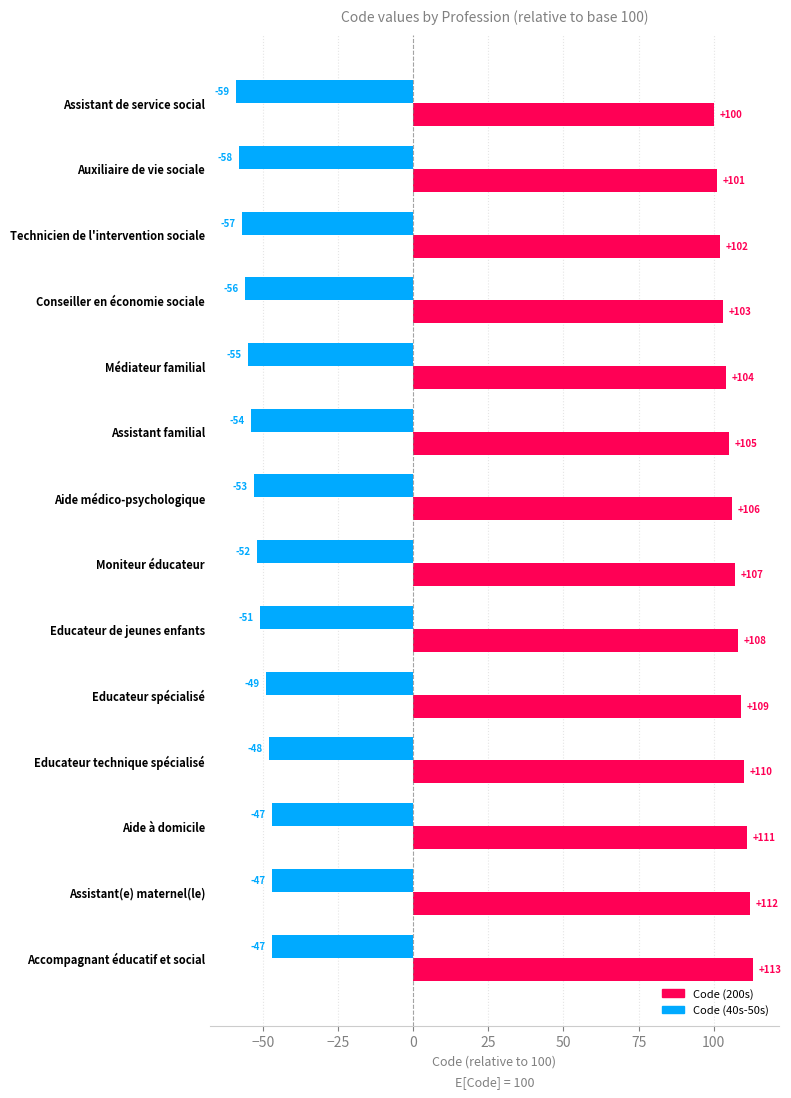

At how many categories does at least one series exceed 17?

14